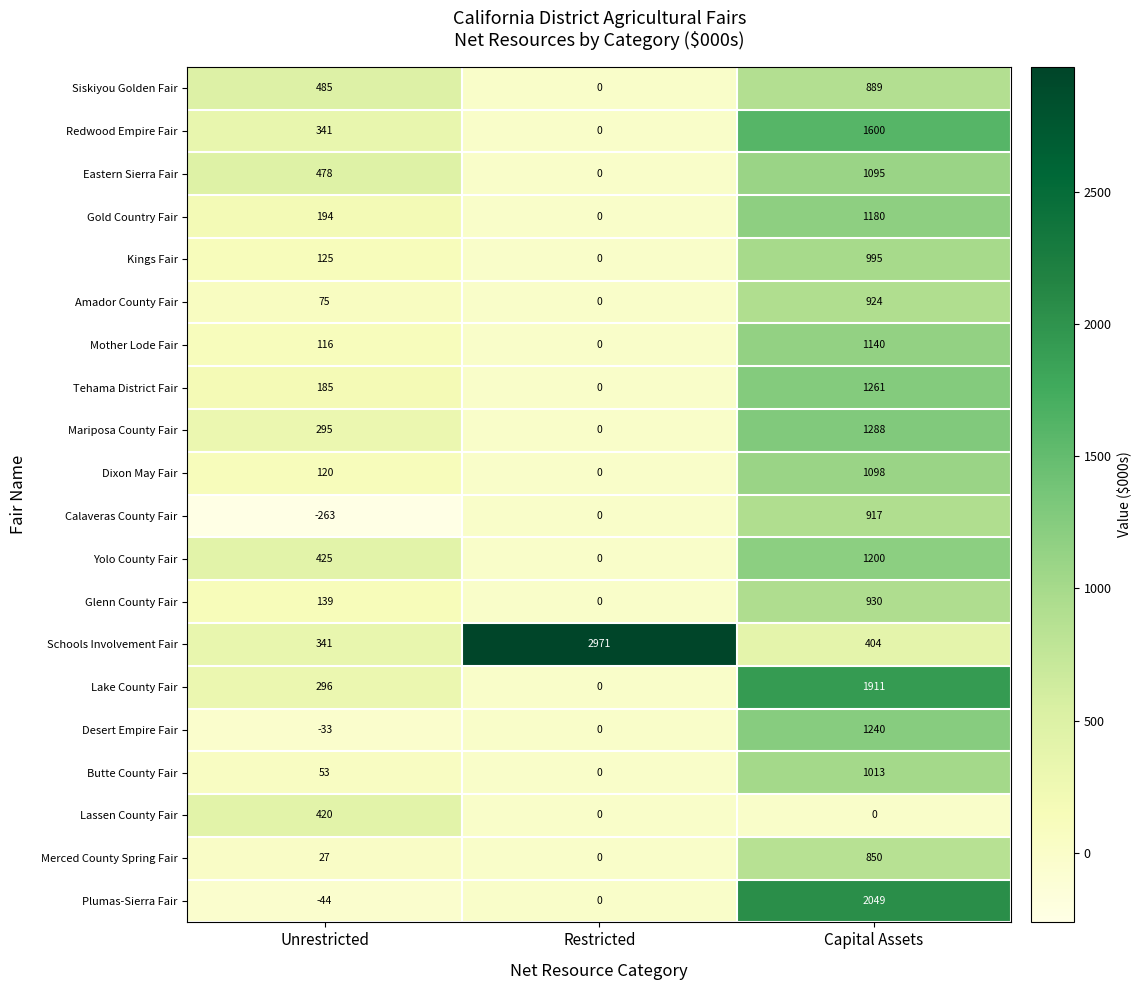

Count the Kings Fair values in the range 0 to 995.

3